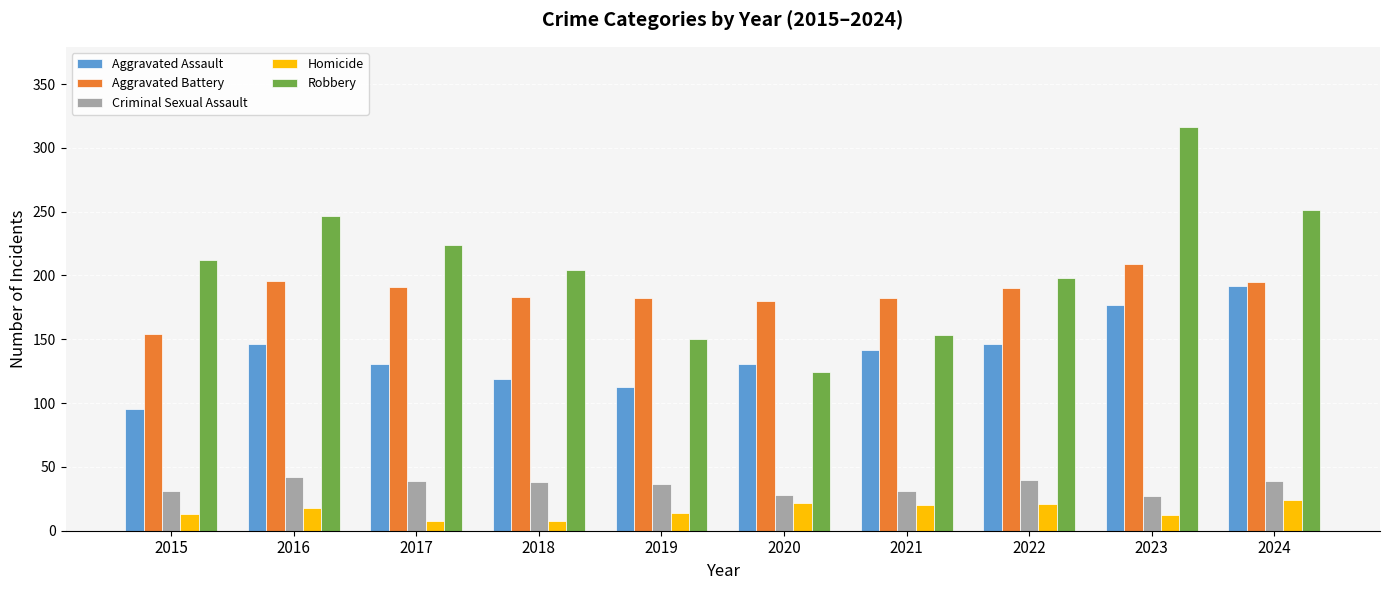

What is the difference between the highest and lowest values at 2023?

304